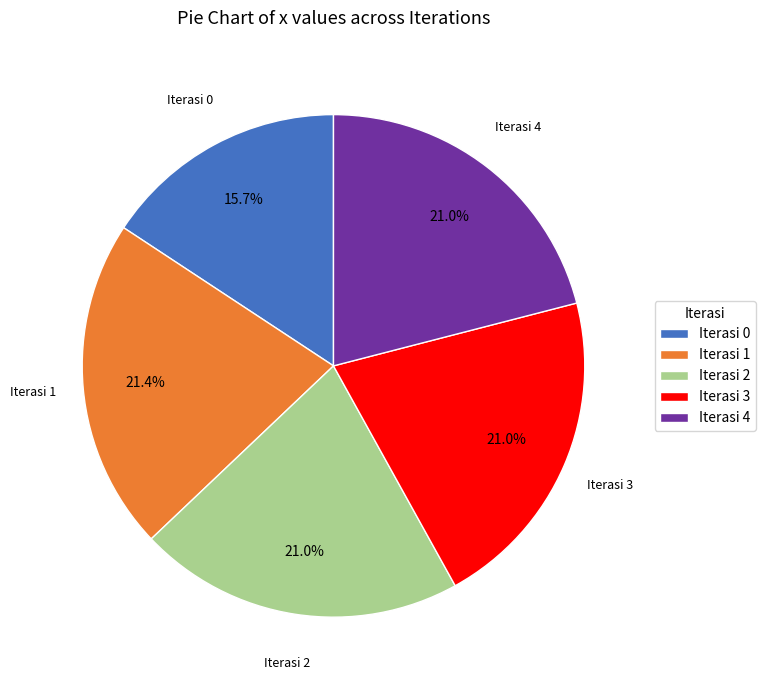

How many segments does this pie chart have?

5